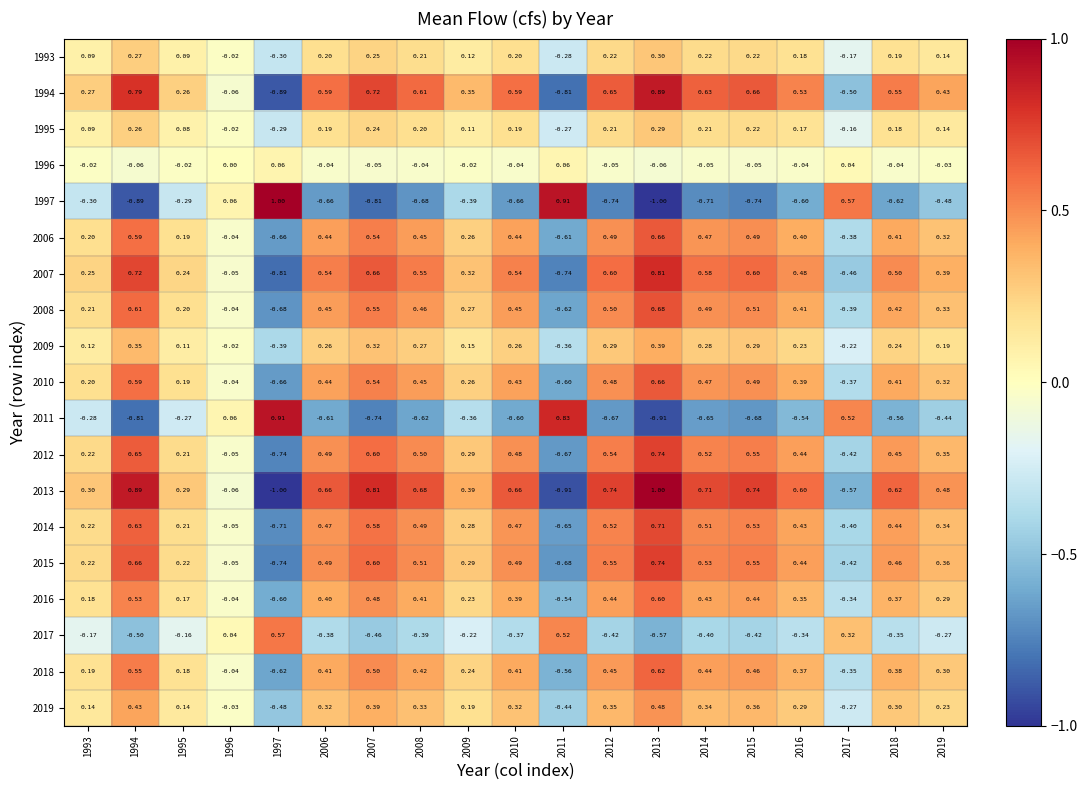

Is the value of 2017 at 2018 greater than the value of 2007 at 2015?

No